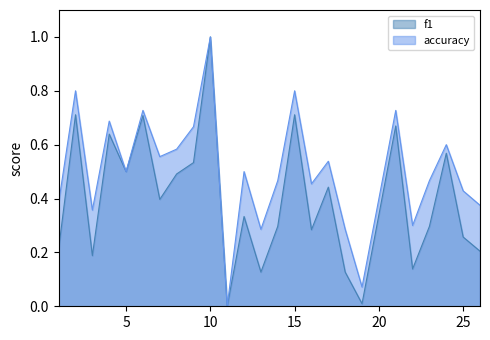

How many values in accuracy are above zero?

24